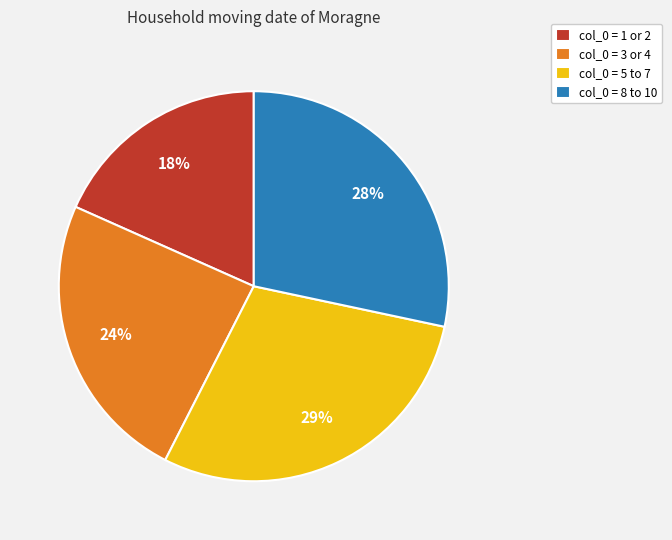

How many segments does this pie chart have?

4